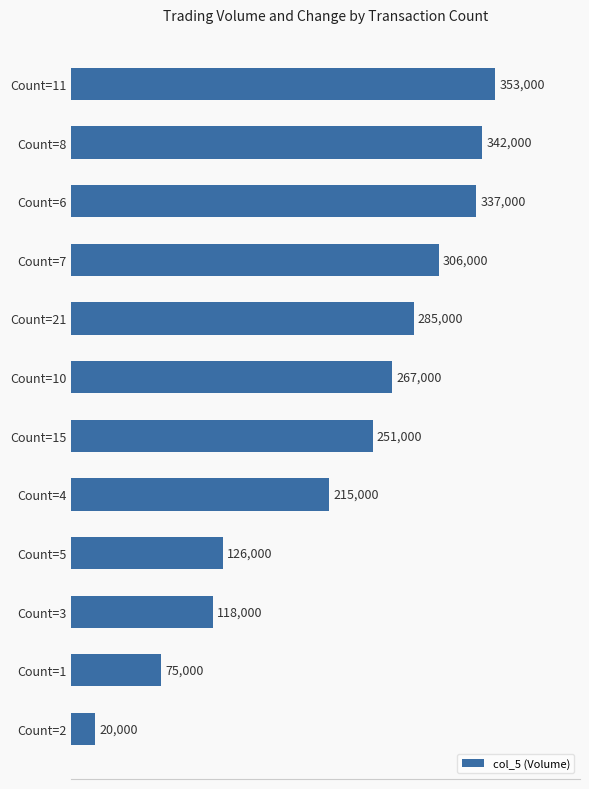

Reading bottom to top, list all the values displayed in this chart.

Count=2=20000	Count=1=75000	Count=3=118000	Count=5=126000	Count=4=215000	Count=15=251000	Count=10=267000	Count=21=285000	Count=7=306000	Count=6=337000	Count=8=342000	Count=11=353000